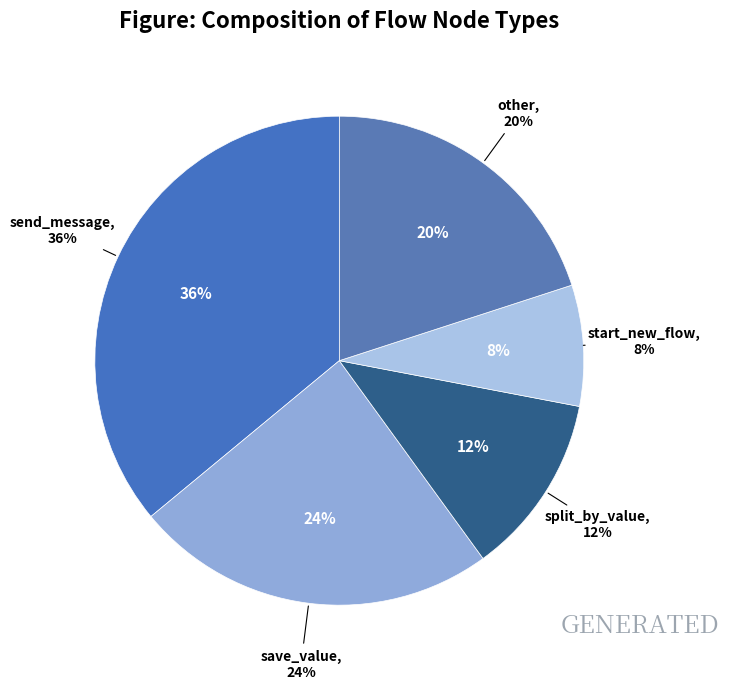

Which category has the biggest portion of the pie?

send_message